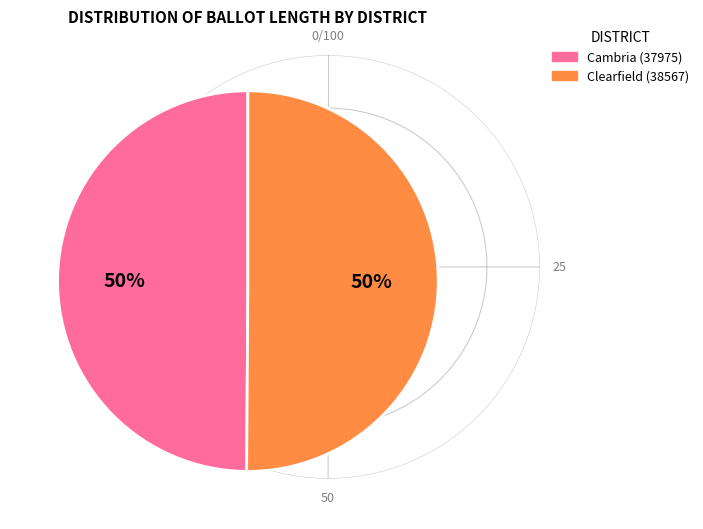

Is the sum of Clearfield (38567) and Cambria (37975) greater than half?

Yes